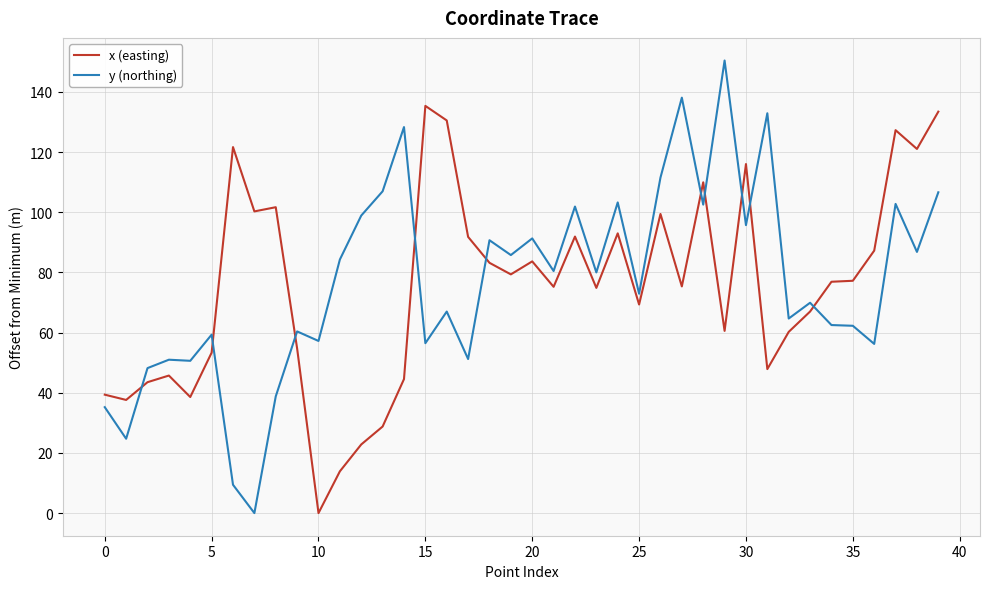

Which series has the widest spread of values?

y (northing)